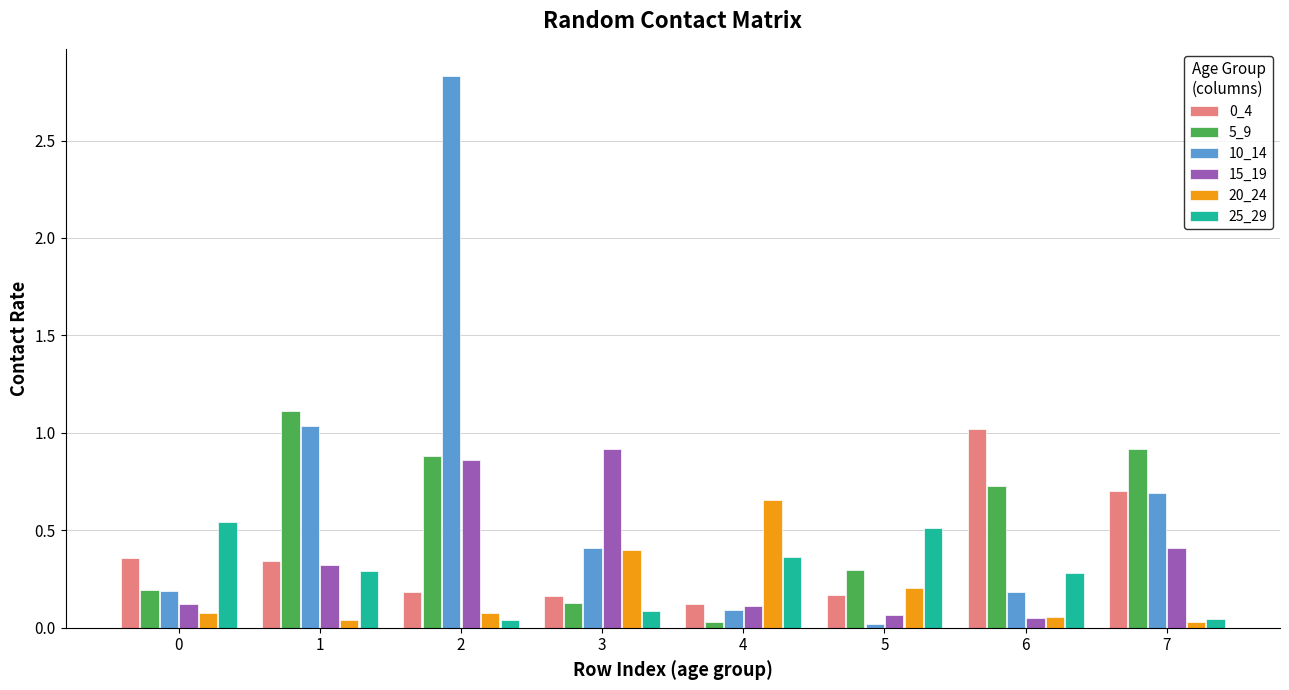

Which series has the largest total across all categories?

10_14